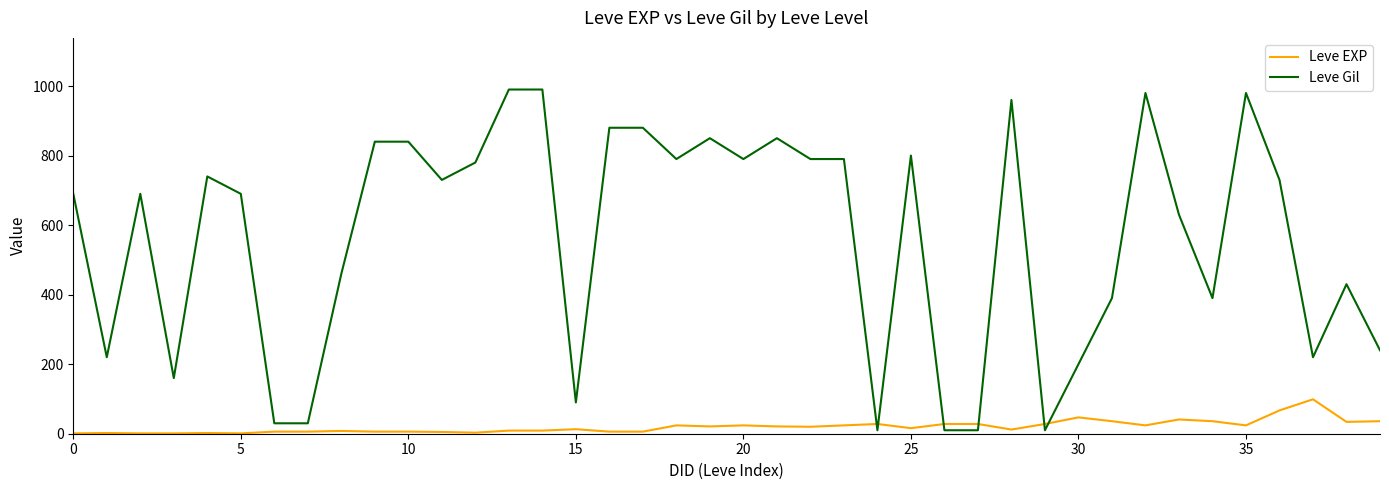

Which series has the widest spread of values?

Leve Gil